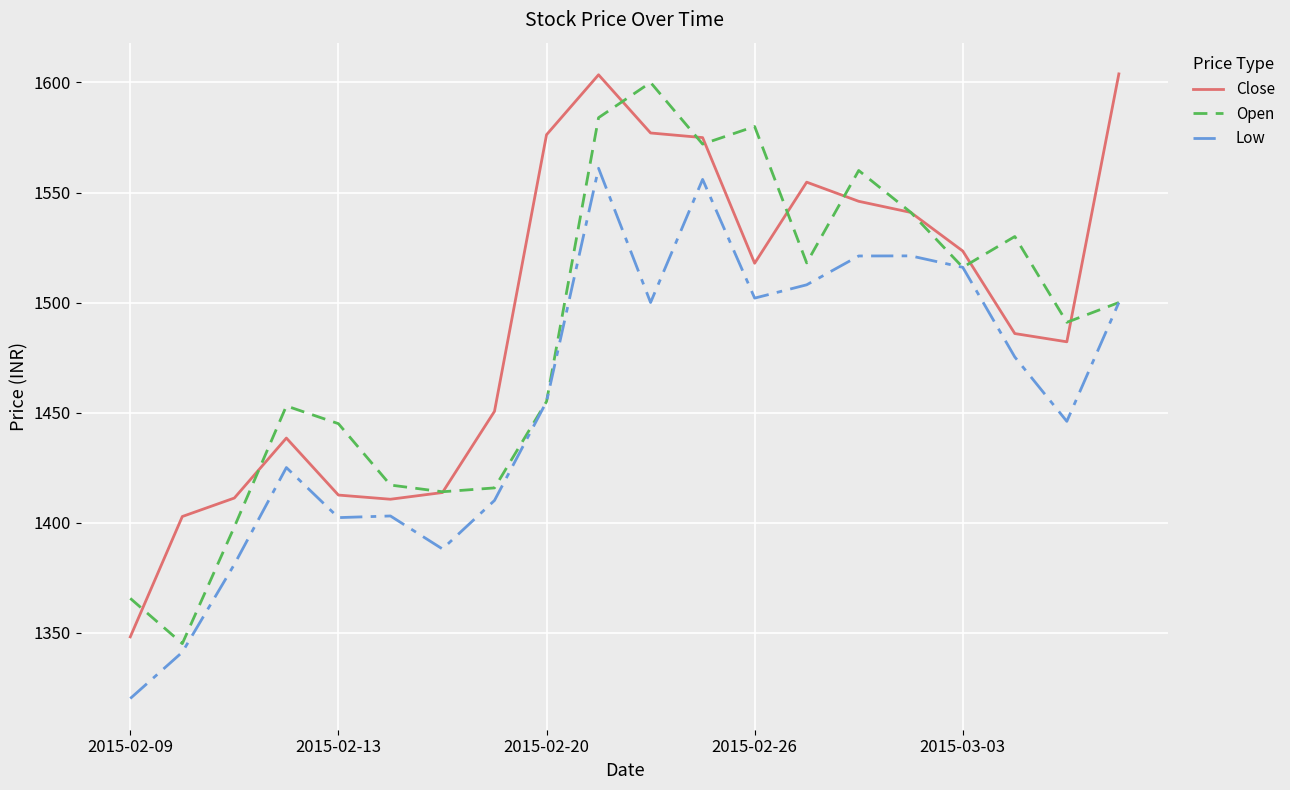

Rank the series by their average value, from lowest to highest.

Low, Open, Close